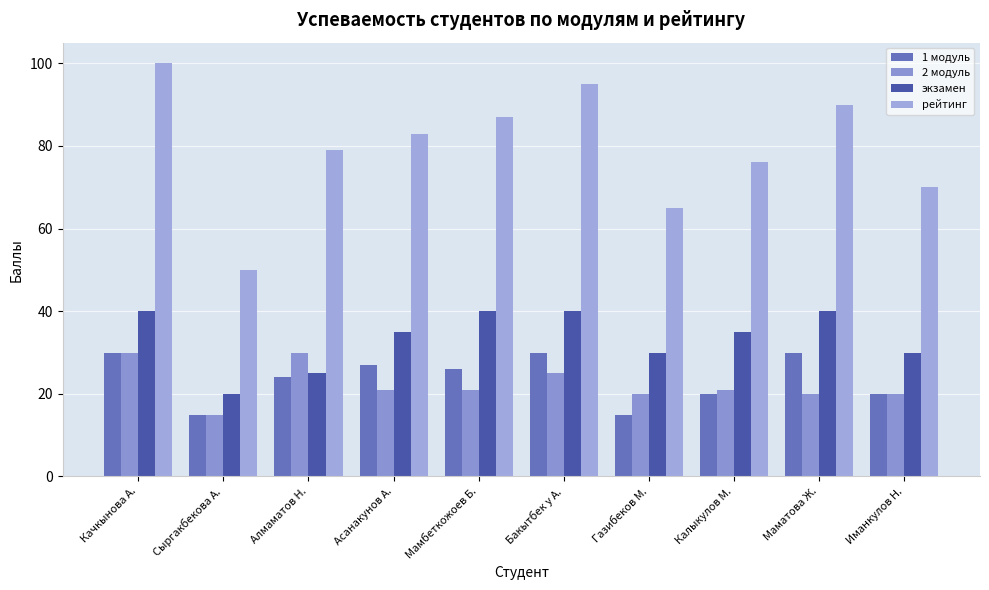

What is the minimum value for рейтинг?

50